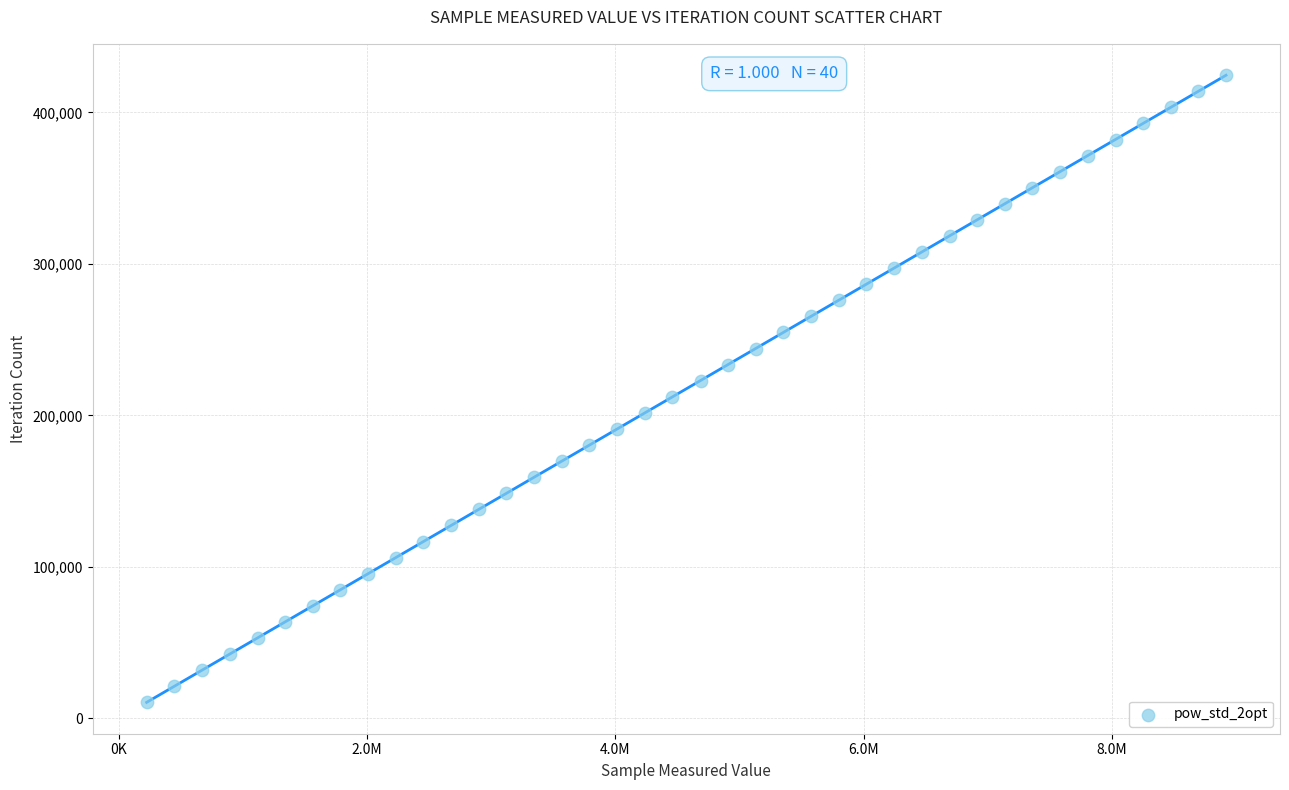

What is the range of Y values (max minus min)?

413985